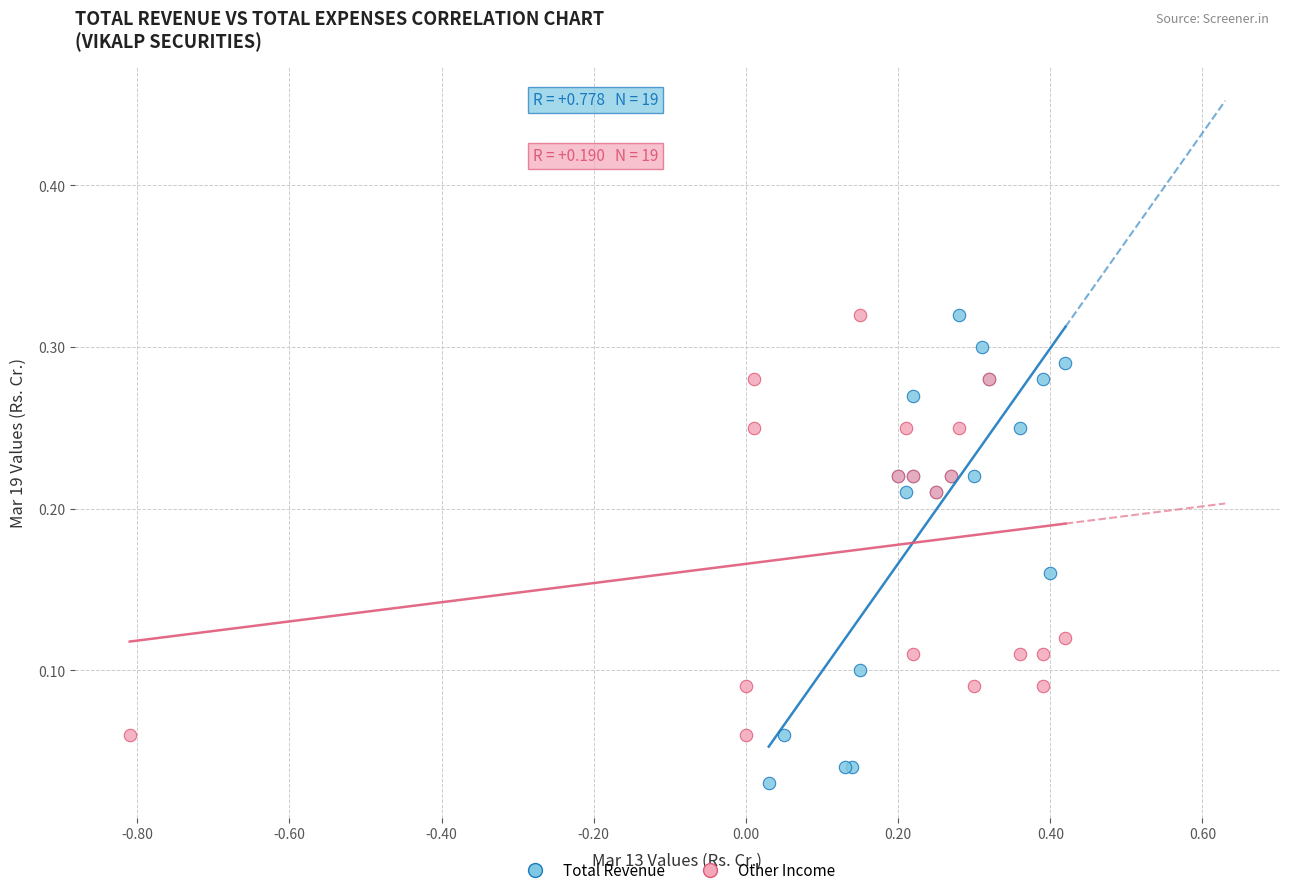

Which series has the largest Y range (max minus min)?

Total Revenue